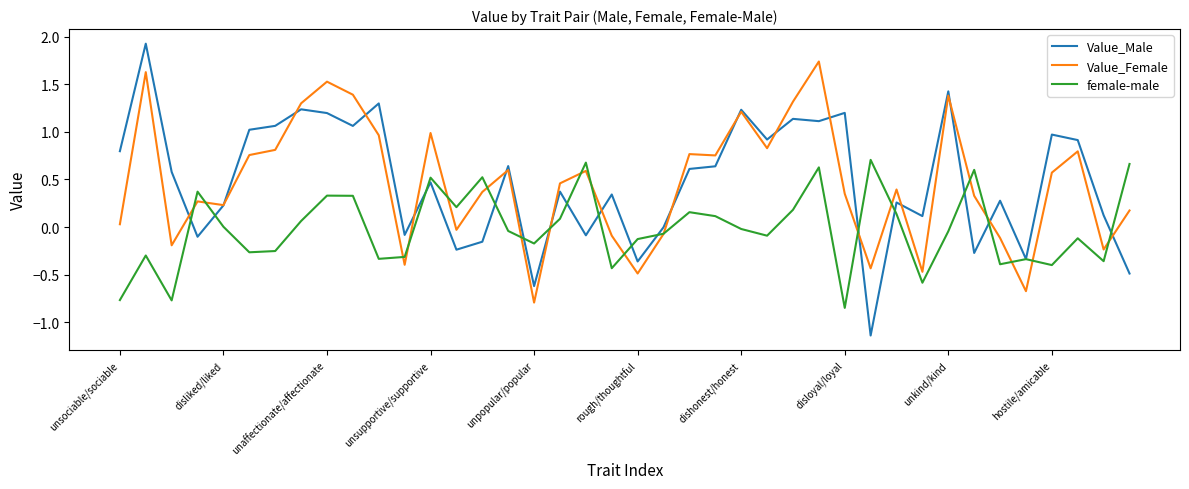

Rank the series by their maximum value, from lowest to highest.

female-male, Value_Female, Value_Male